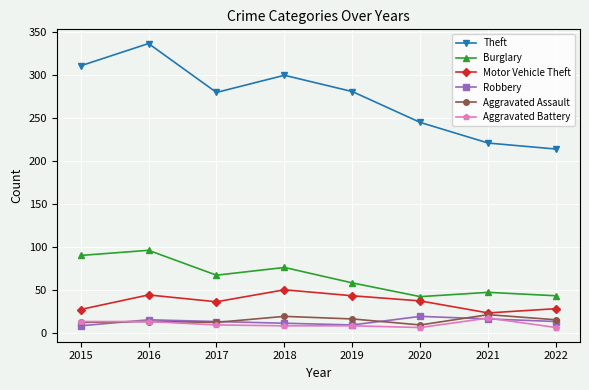

Which series has the widest spread of values?

Theft